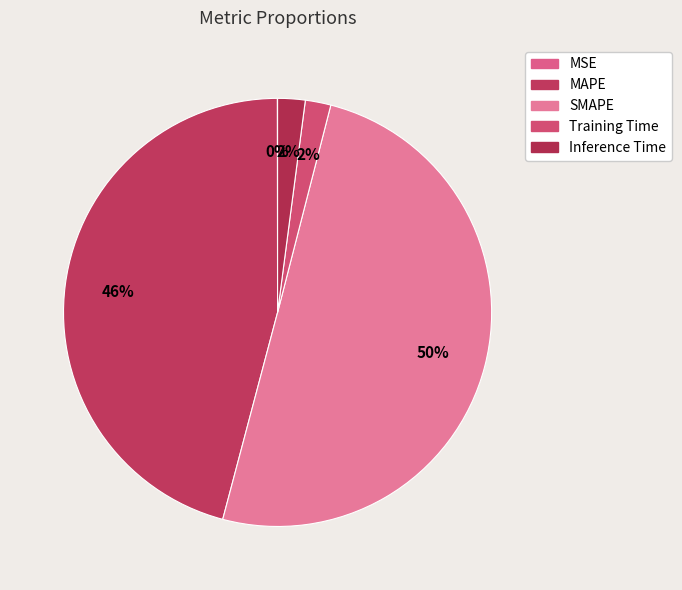

Is the sum of Inference Time and MSE greater than half?

No